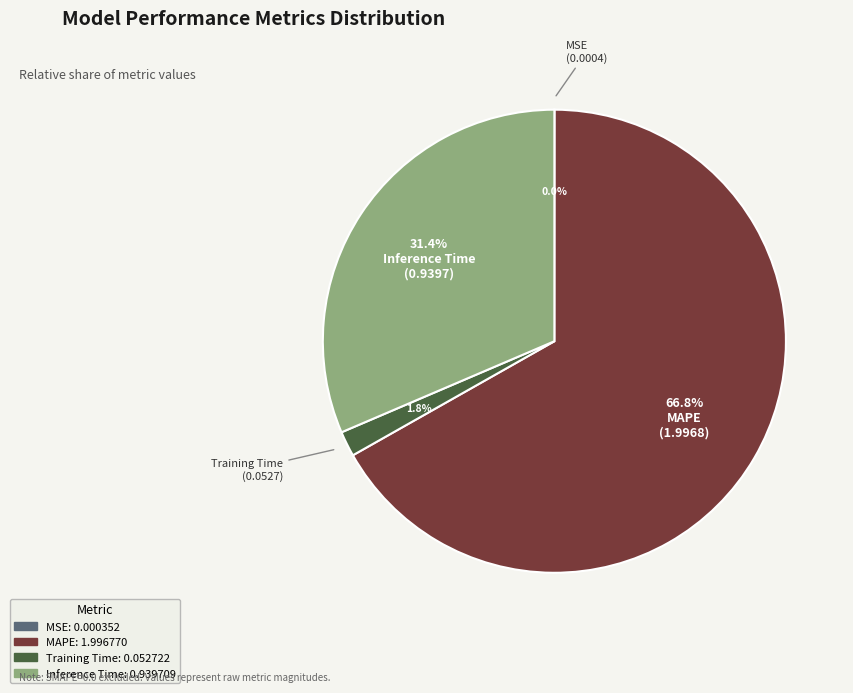

Is the sum of Training Time and MAPE greater than half?

Yes